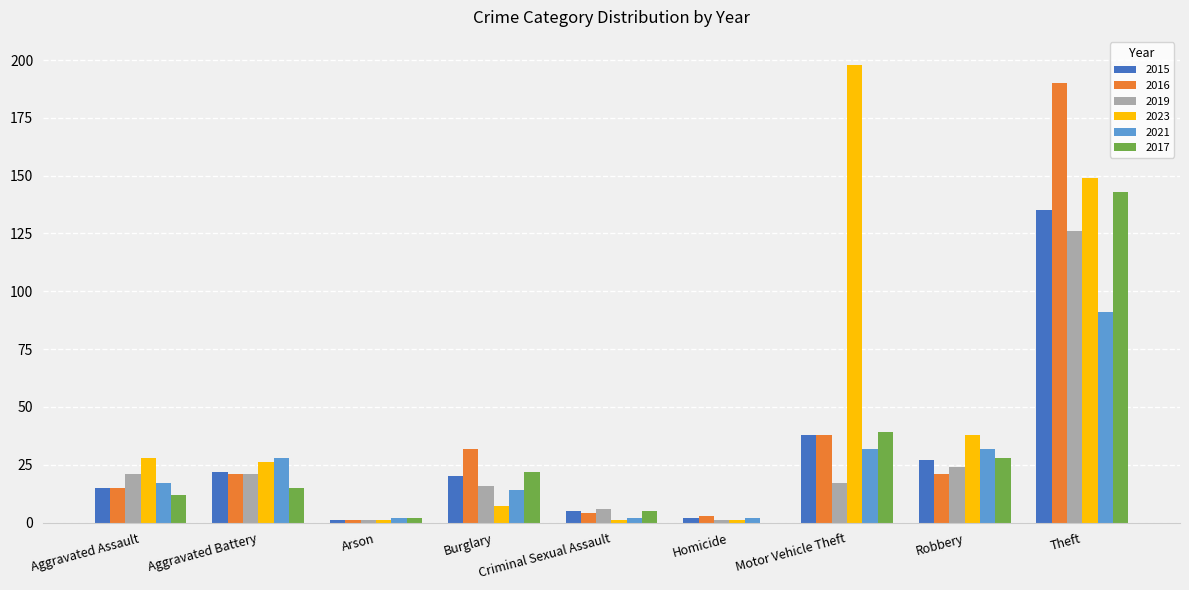

What is the greatest value displayed?

198